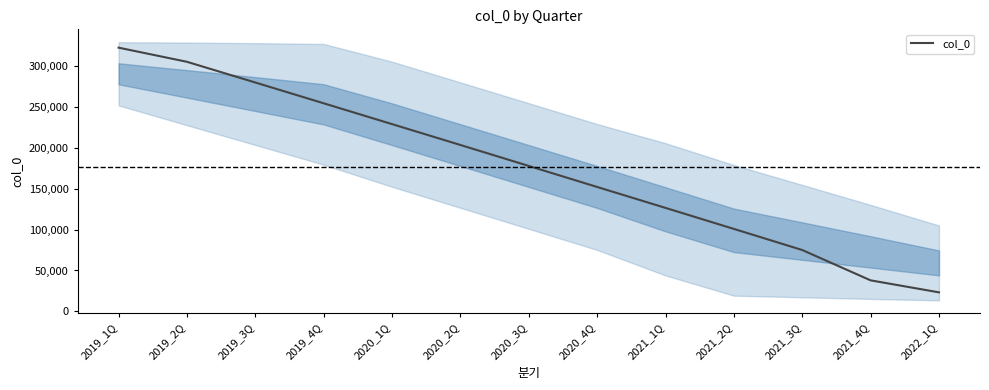

What is the sum of the values at 2020_3Q and 2019_1Q?

500160